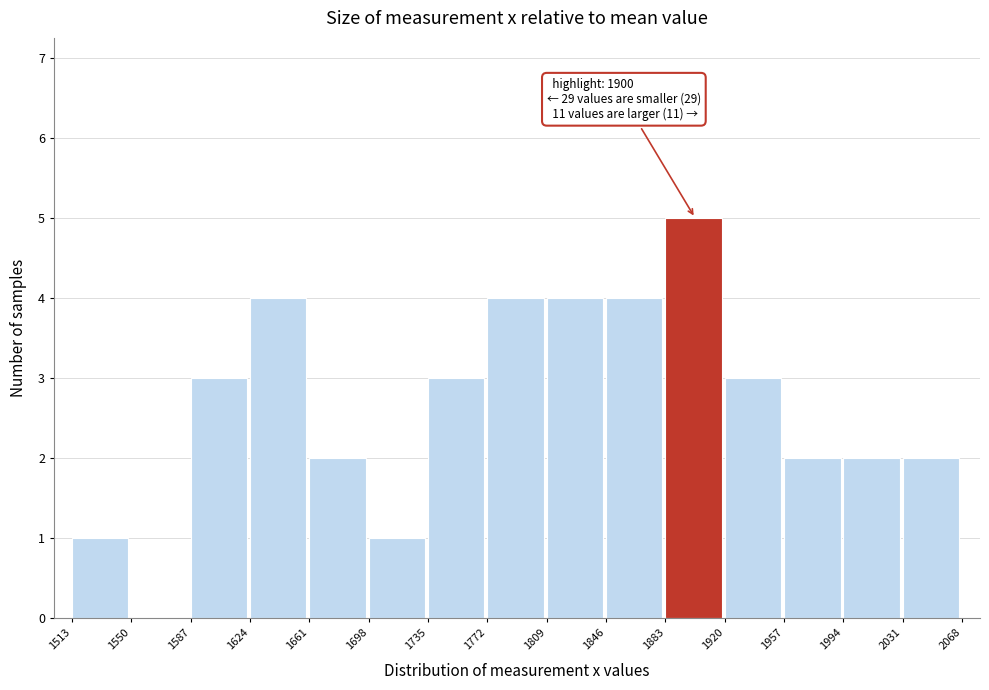

Over which range of the x-axis is the bar tallest?

1883 to 1920